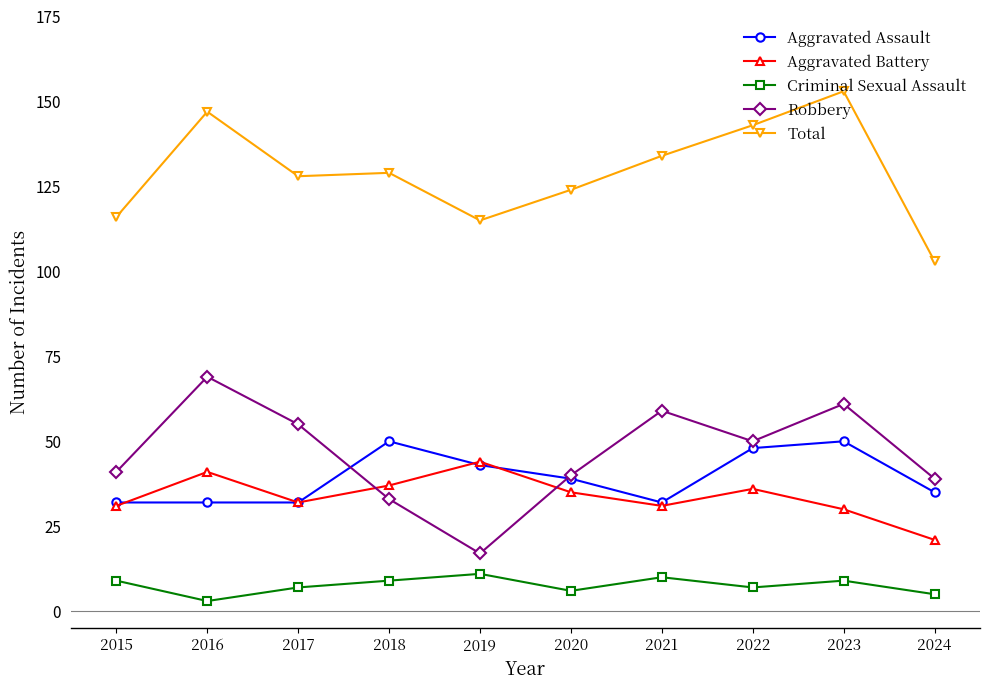

How many lines are shown in the chart?

5